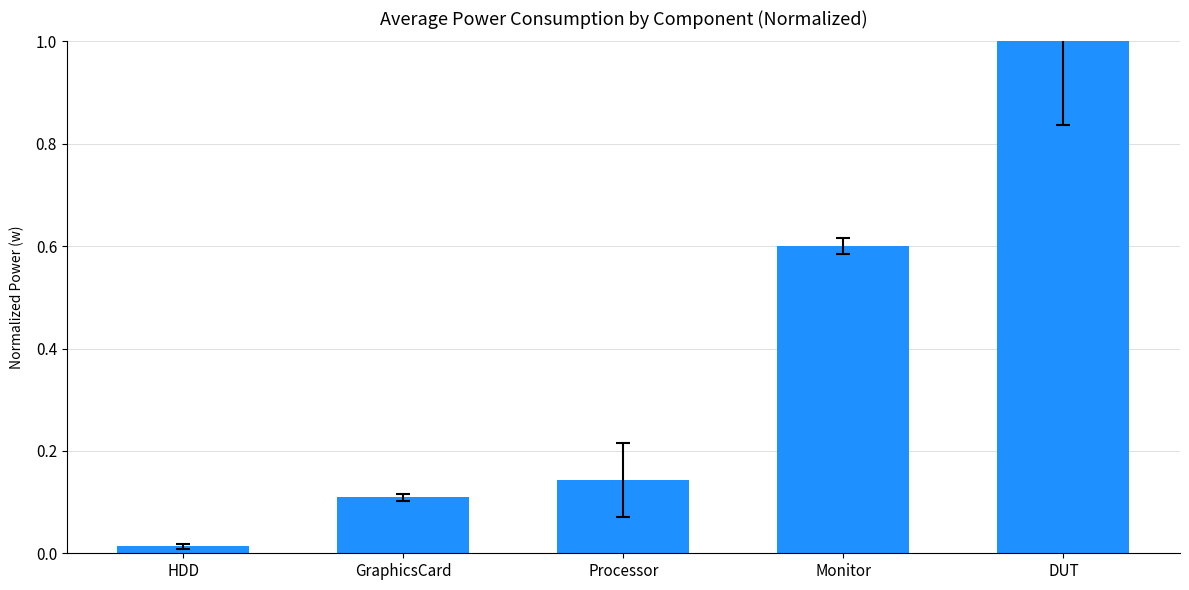

Which label corresponds to the smallest value in the chart?

HDD